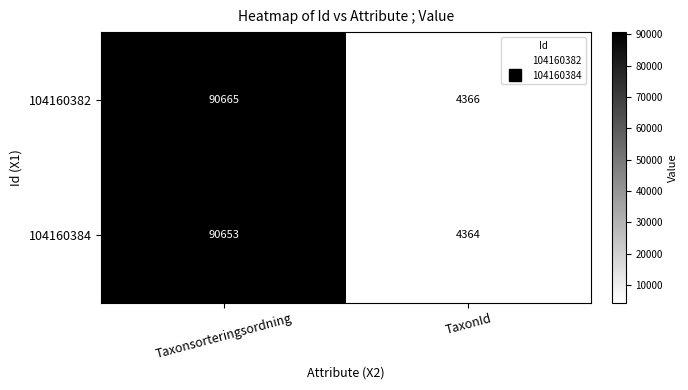

Is it true that 104160382 equals 90665 at Taxonsorteringsordning?

True